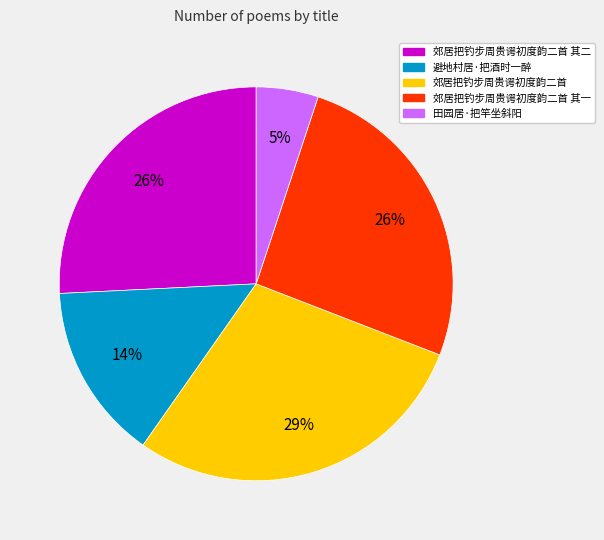

The 田园居·把竿坐斜阳 slice represents 5% of the pie. True or false?

True